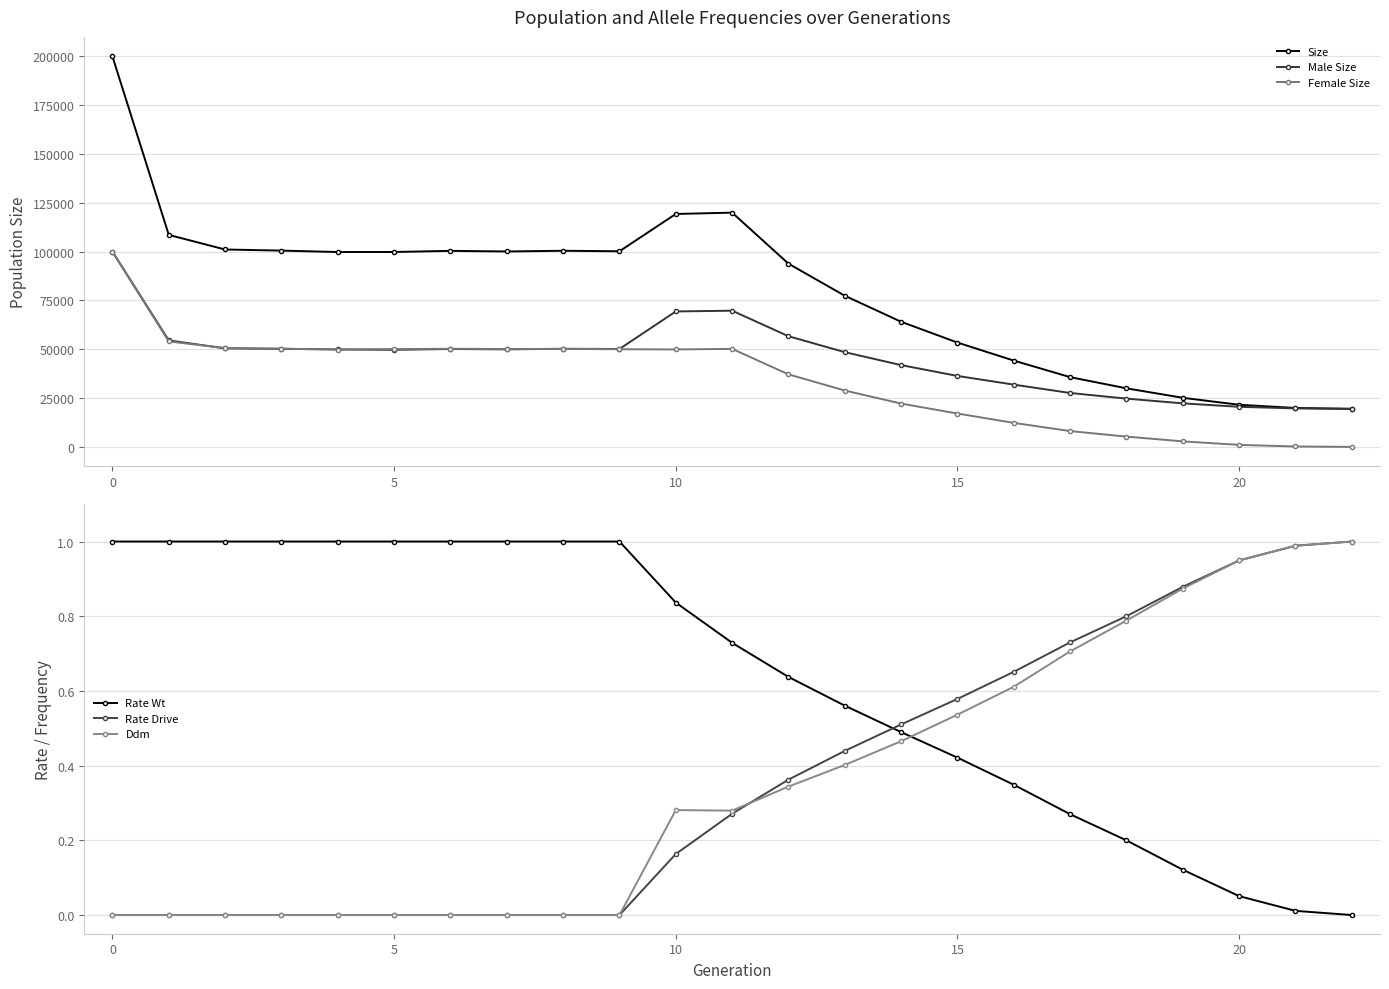

True or false: Female Size has more than 1 points higher than both neighbors.

True